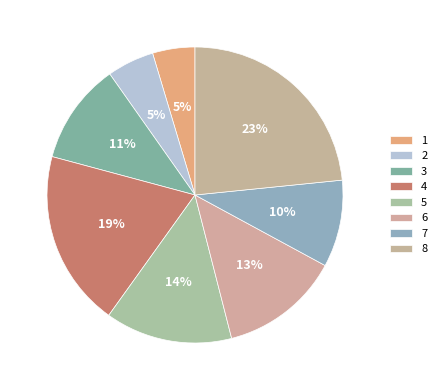

True or false: 4 accounts for 19% of the total.

True